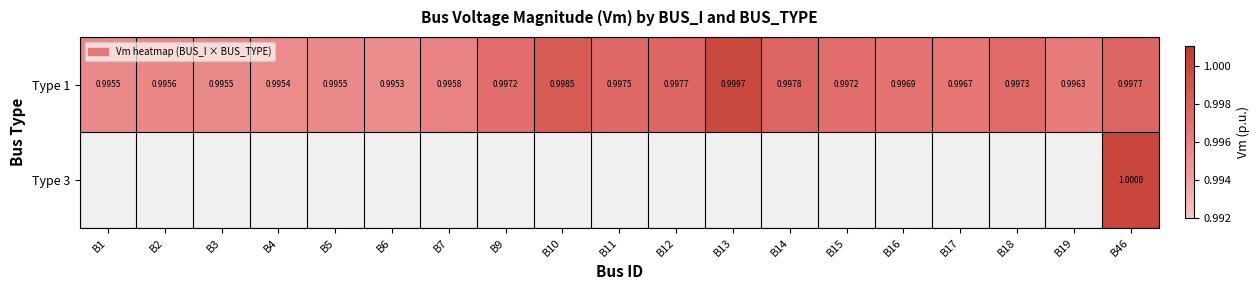

What is the sum of the Type 1 values at B19 and B1?

2.0